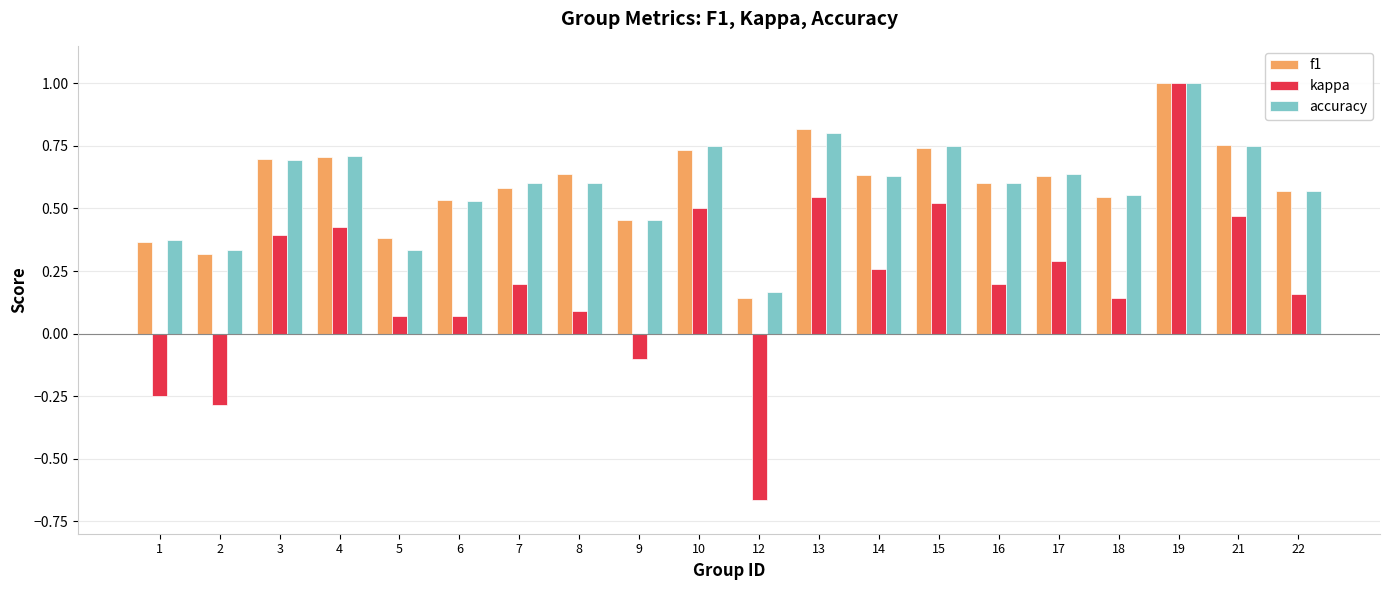

Is the value of f1 at 2 greater than the value of accuracy at 1?

No